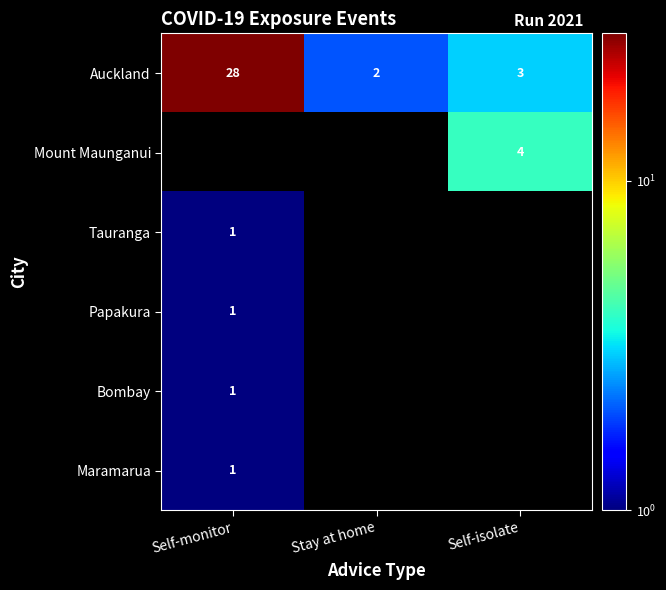

What is the difference between the maximum and minimum values in the Auckland series?

26